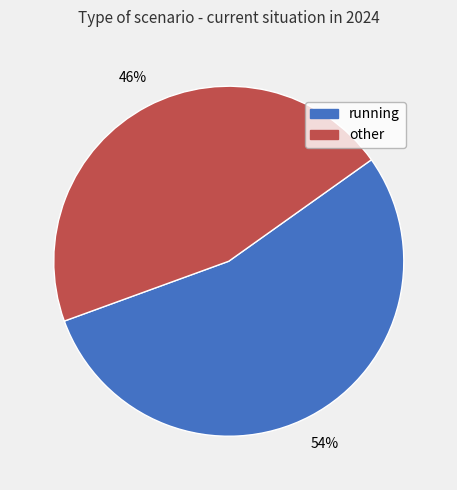

Does any single category account for the majority?

Yes